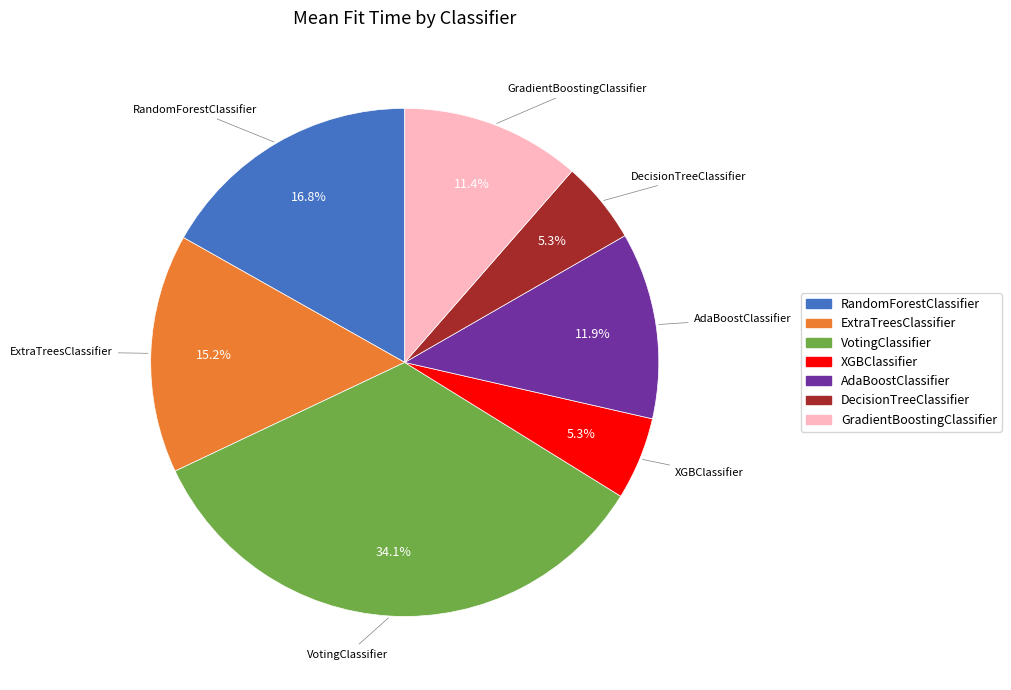

To the nearest percent, what portion does RandomForestClassifier represent?

17%